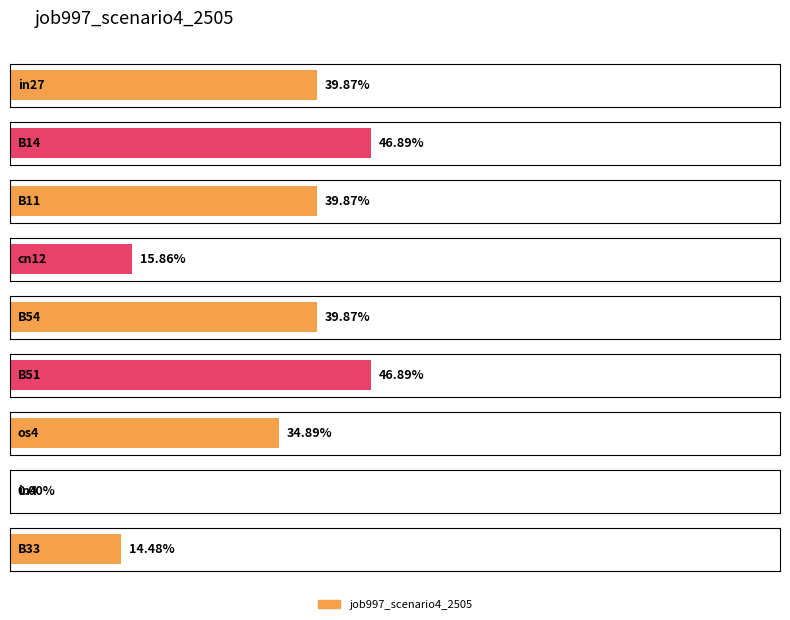

What is the sum of the values at os4 and B51?

0.8